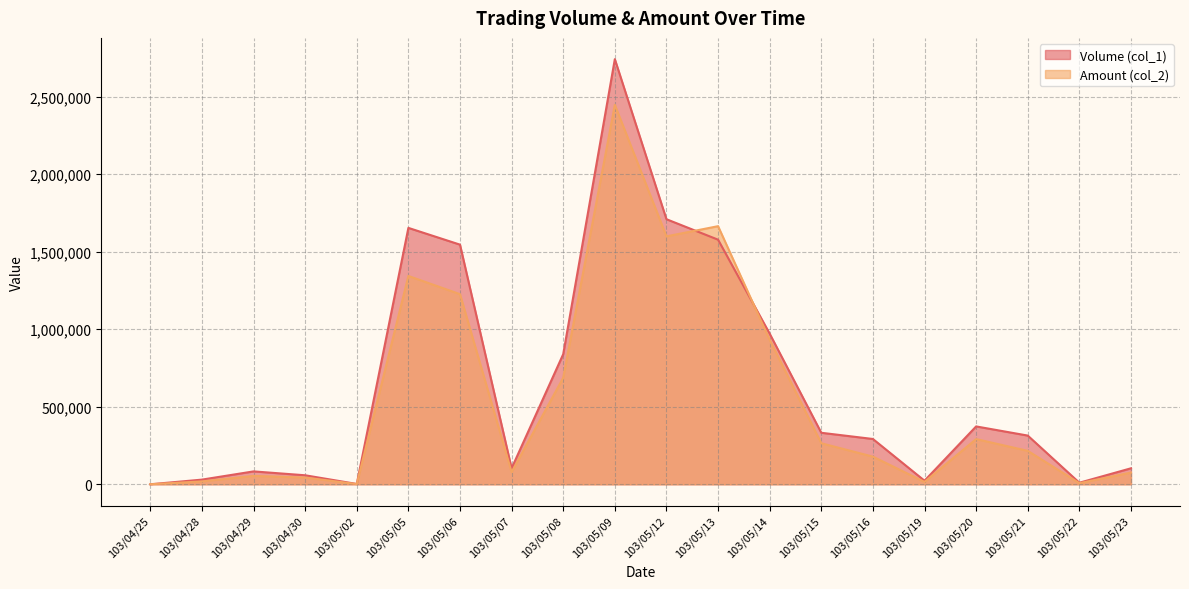

True or false: Amount (col_2) and Volume (col_1) cross at least once.

True